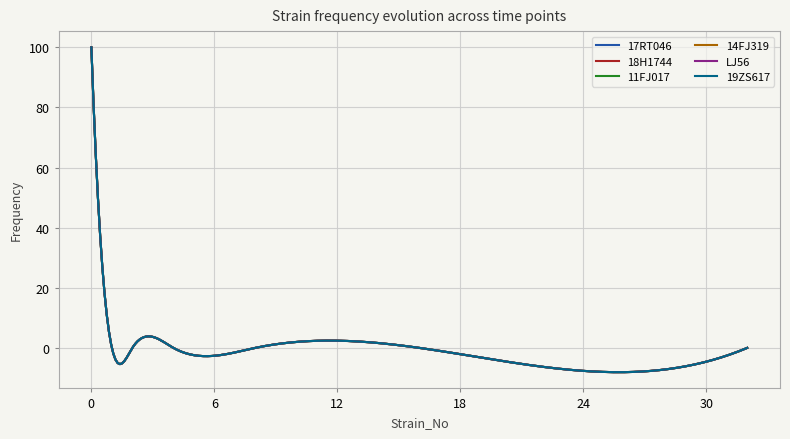

What are all the series names shown in the legend?

17RT046, 18H1744, 11FJ017, 14FJ319, LJ56, 19ZS617